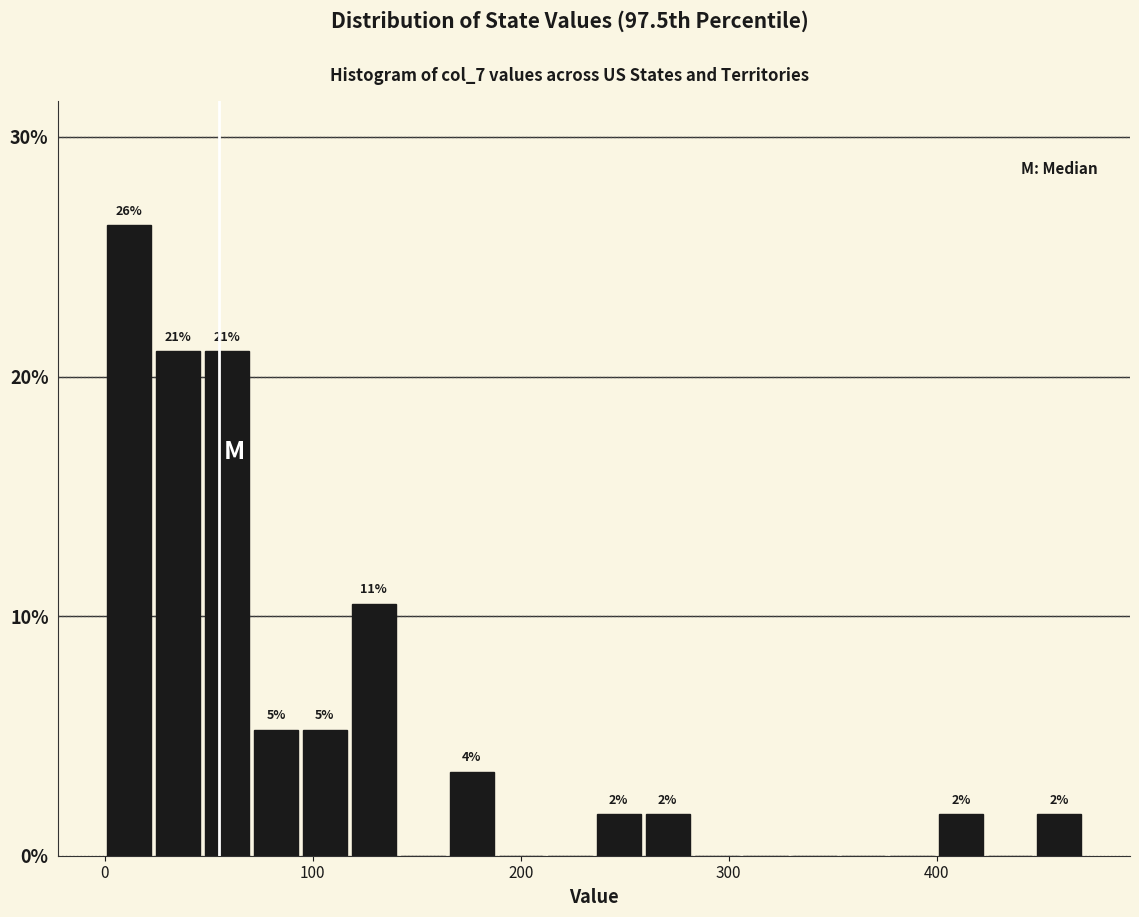

Read against the x-axis, roughly where is the centre of the tallest bar?

10